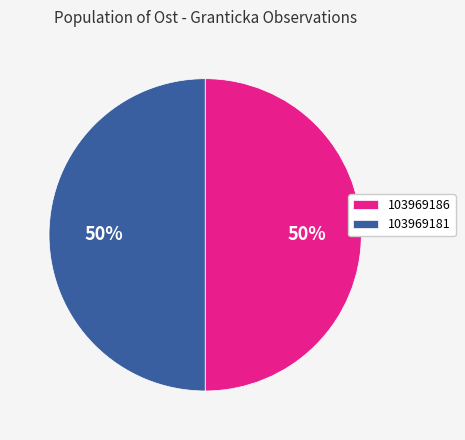

To the nearest percent, what percentage of the pie is 103969186?

50%